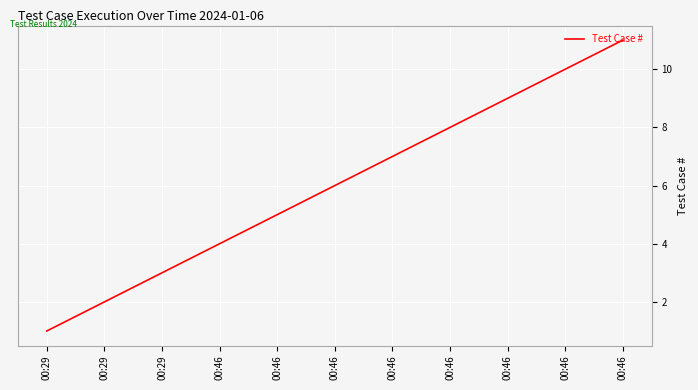

What is the minimum value shown in the chart?

1